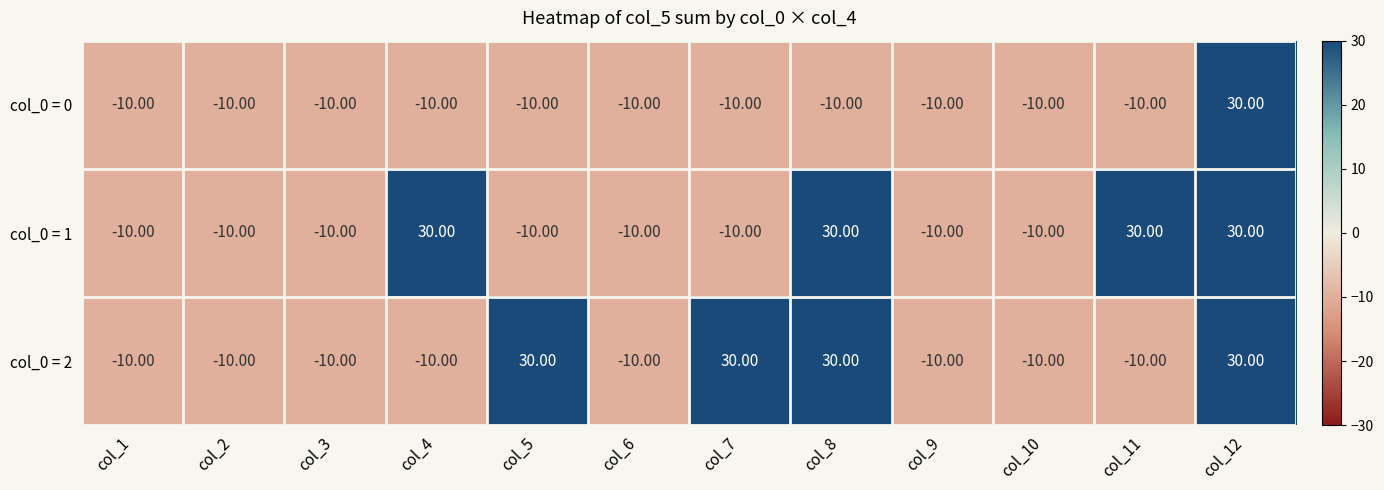

How many distinct data groups are displayed?

3